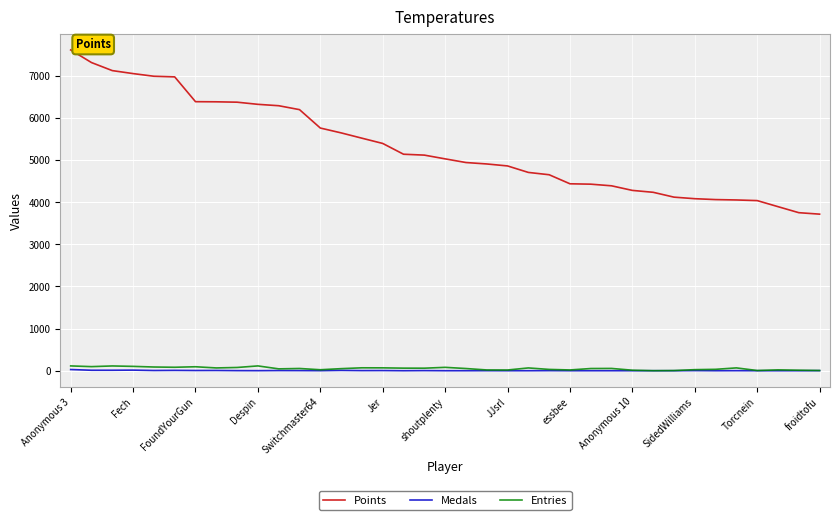

True or false: Points and Entries intersect in this chart.

False